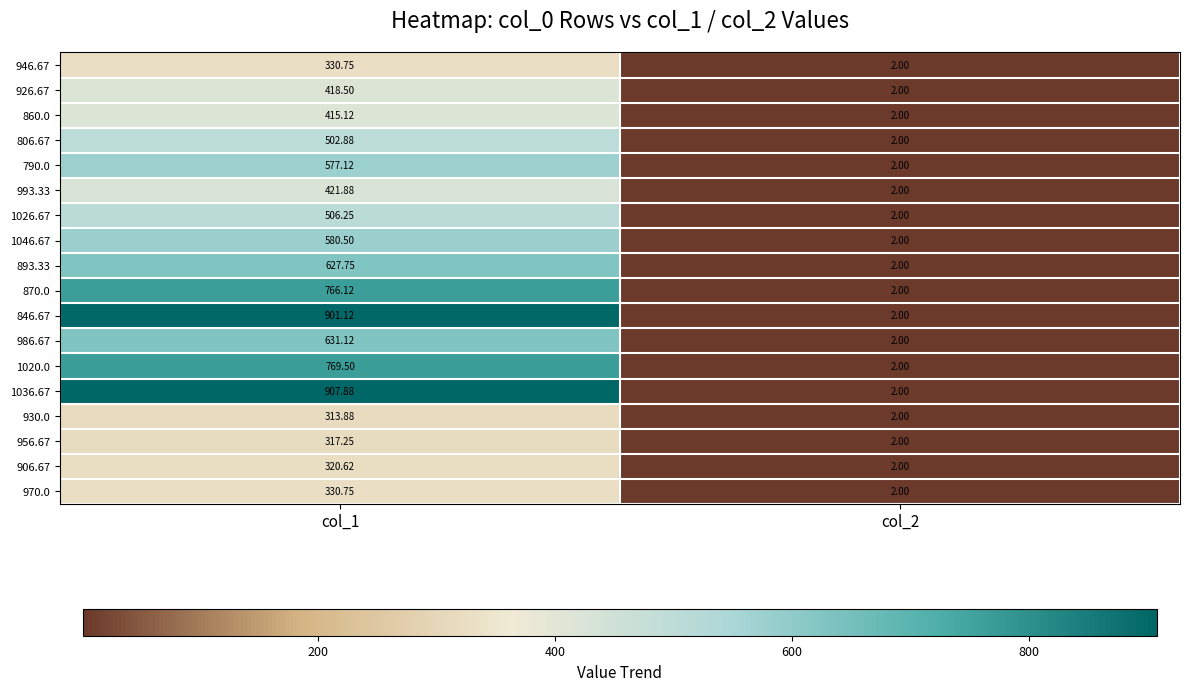

How many categories are shown in the chart?

2